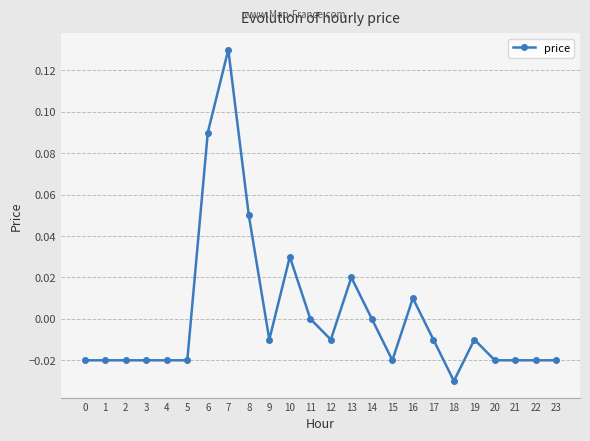

At which category does the chart reach its peak across all series?

7